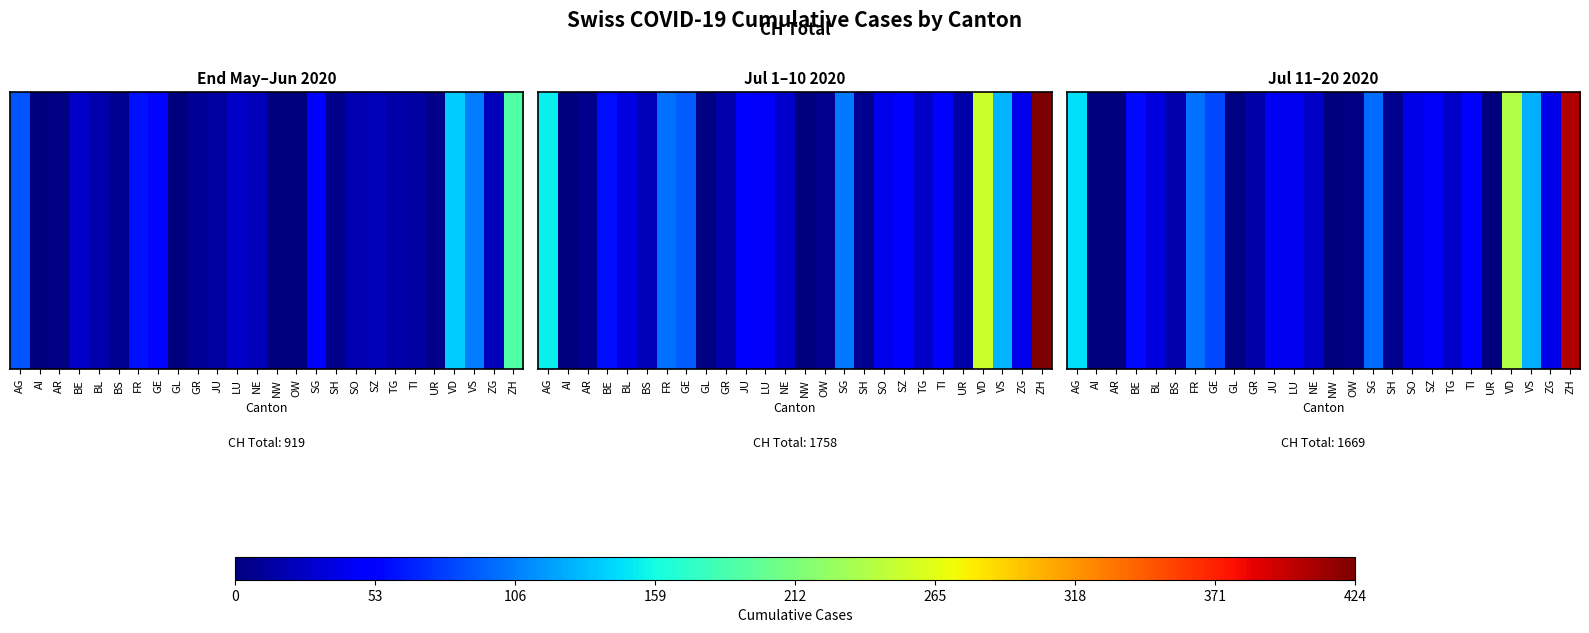

Reading right to left, what are all the values shown in this chart?

ZH=405	ZG=39	VS=126	VD=240	UR=0	TI=48	TG=27	SZ=46	SO=39	SH=8	SG=98	OW=2	NW=1	NE=27	LU=42	JU=44	GR=16	GL=2	GE=84	FR=100	BS=18	BL=35	BE=57	AR=0	AI=0	AG=147